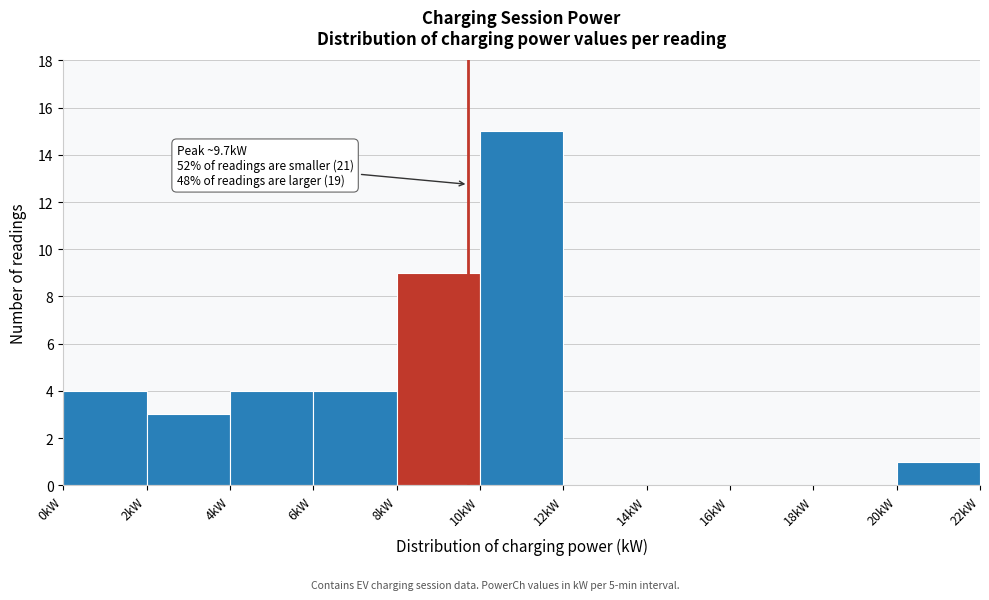

Over which range of the x-axis is the bar tallest?

10 to 12